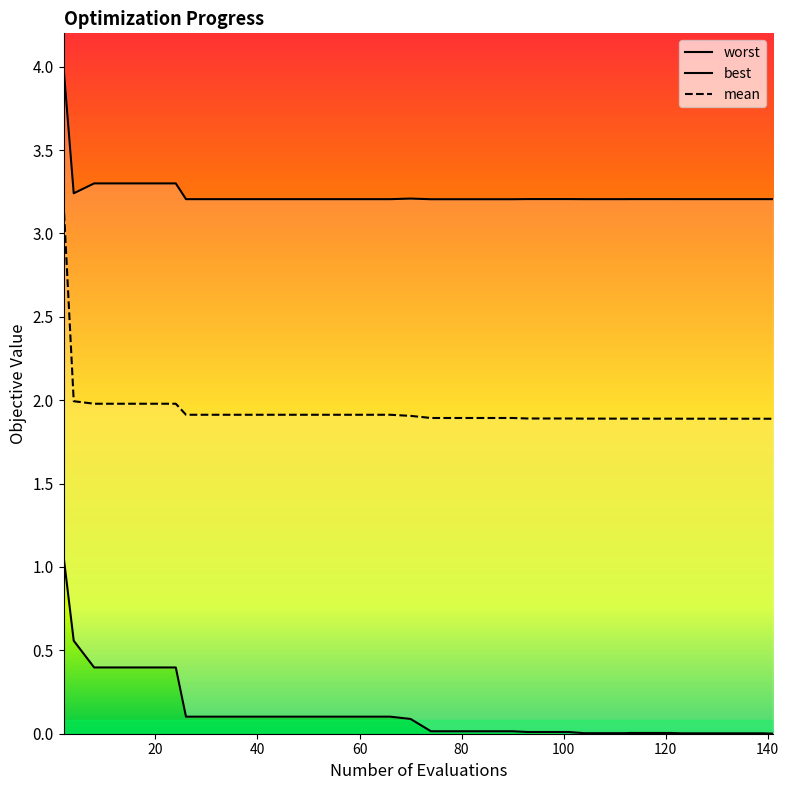

Does the chart have visible grid lines?

No